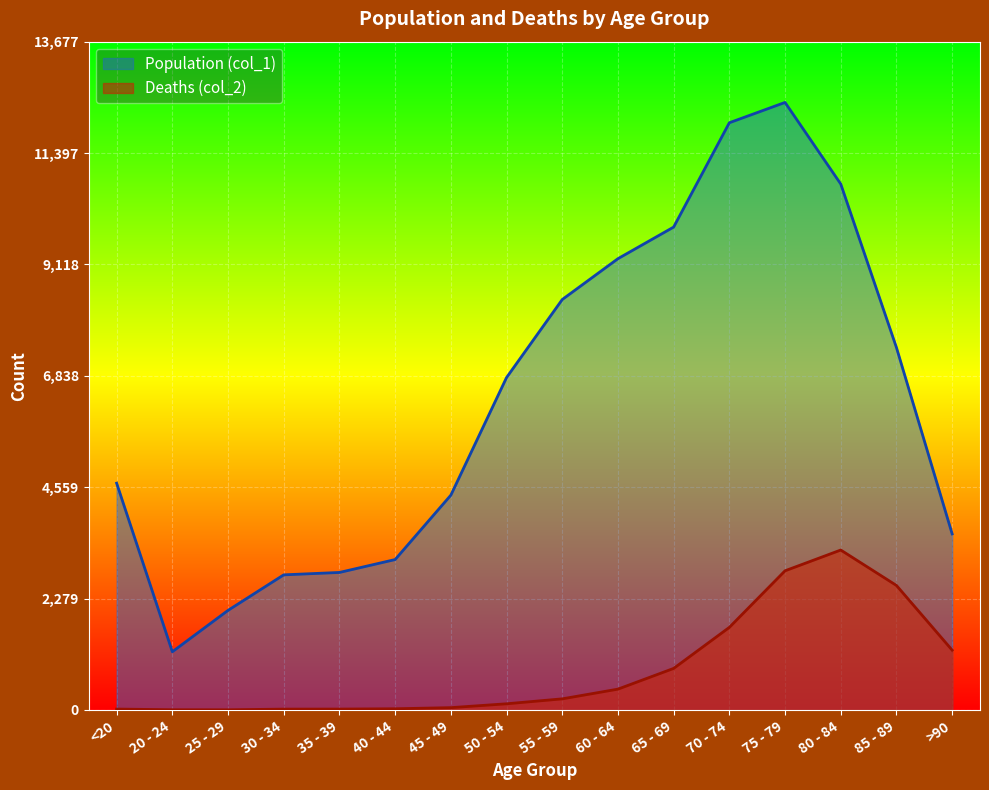

Rank the categories by Population (col_1) value from lowest to highest.

20 - 24, 25 - 29, 30 - 34, 35 - 39, 40 - 44, >90, 45 - 49, <20, 50 - 54, 85 - 89, 55 - 59, 60 - 64, 65 - 69, 80 - 84, 70 - 74, 75 - 79